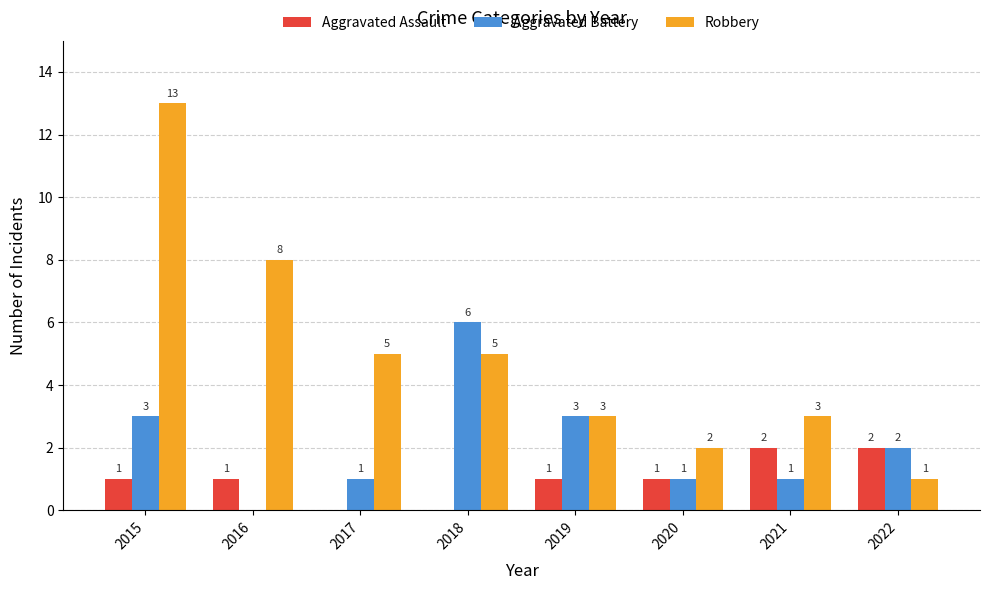

How many distinct data groups are displayed?

3